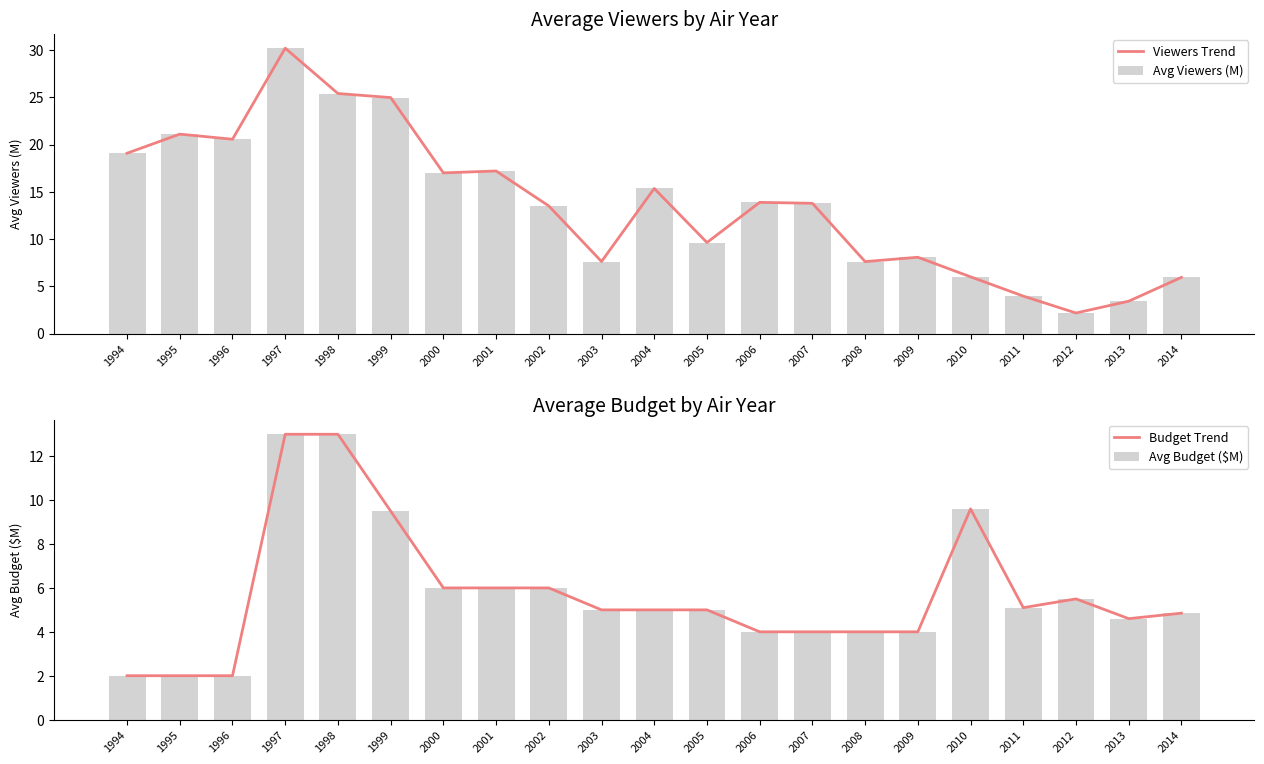

What is the spread (max minus min) of values at 2002?

7.5